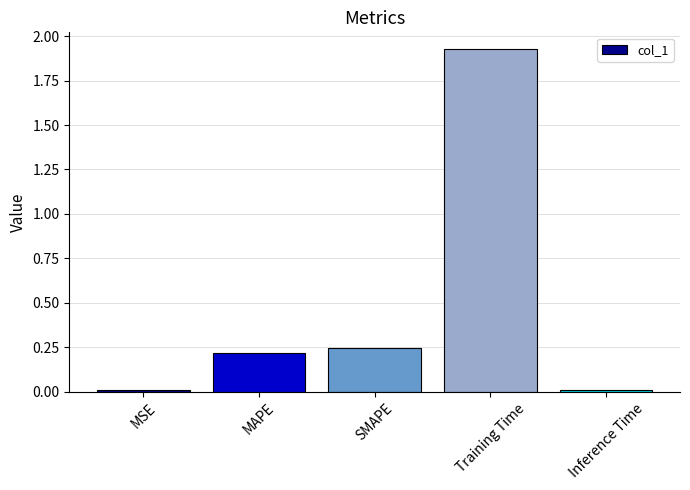

Count the number of data series in this chart.

1